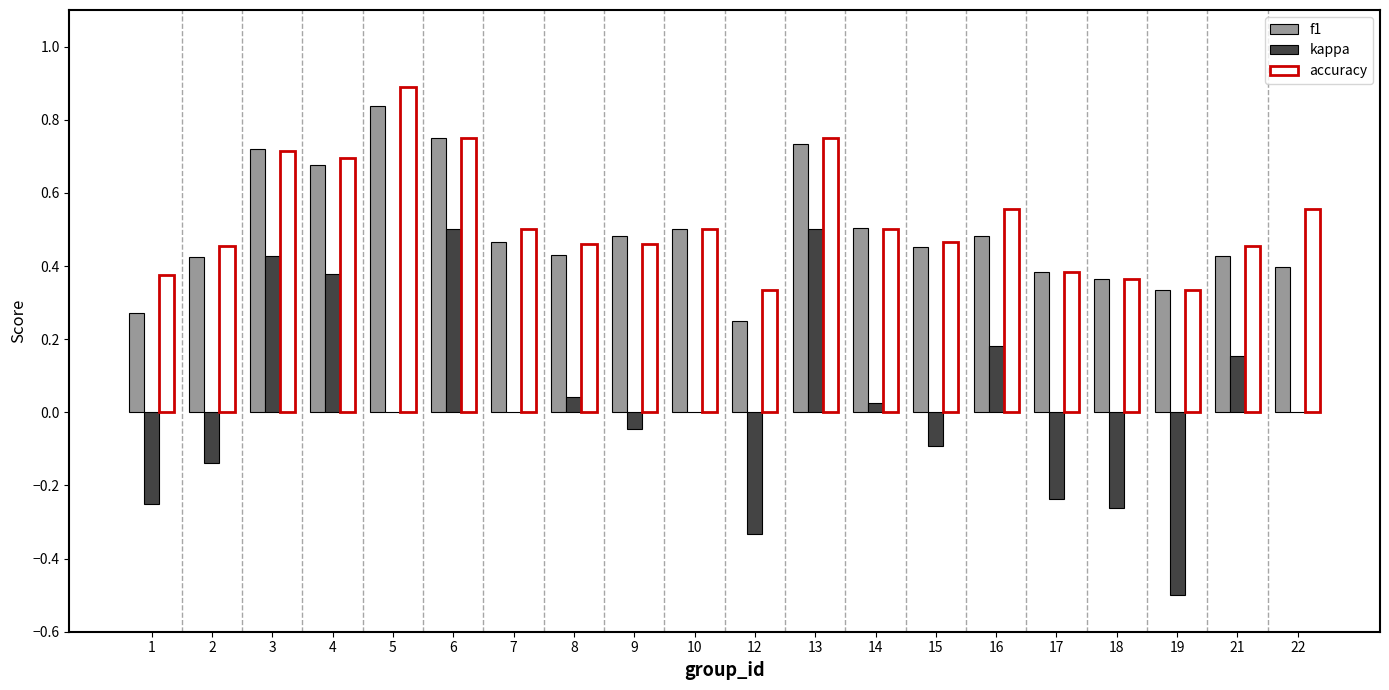

True or false: accuracy has a value of 0.1 at 21.

False